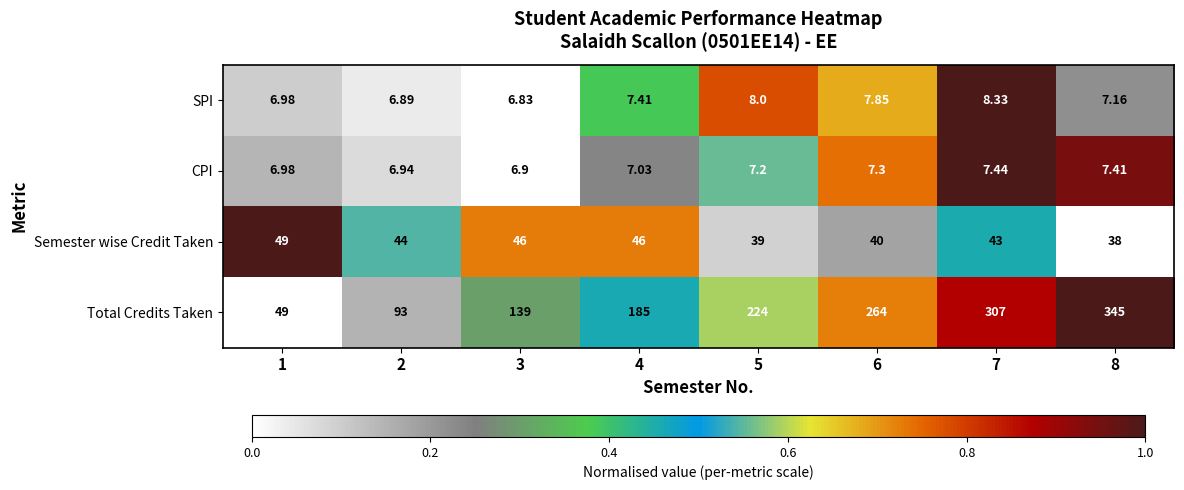

Which category has the highest value across all series?

8